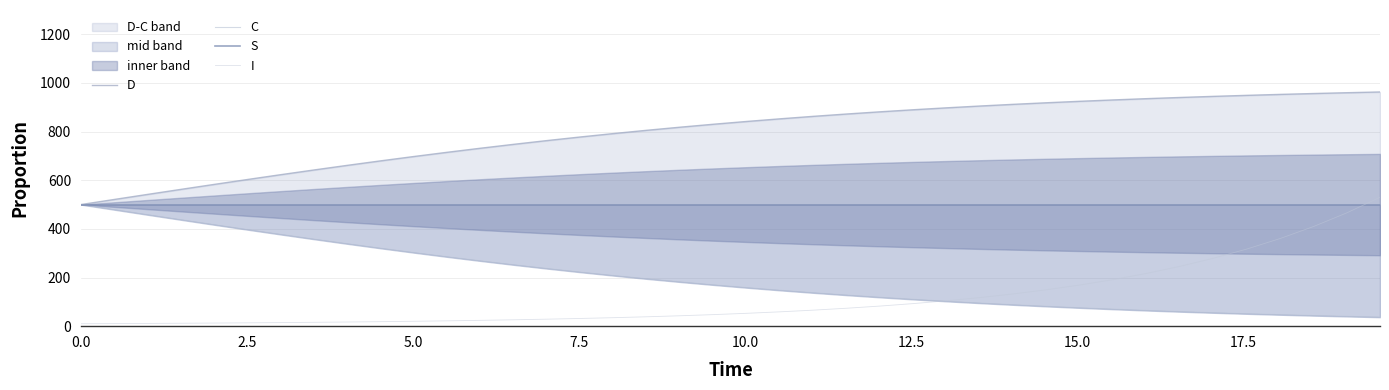

True or false: S has more than 1 points higher than both neighbors.

True